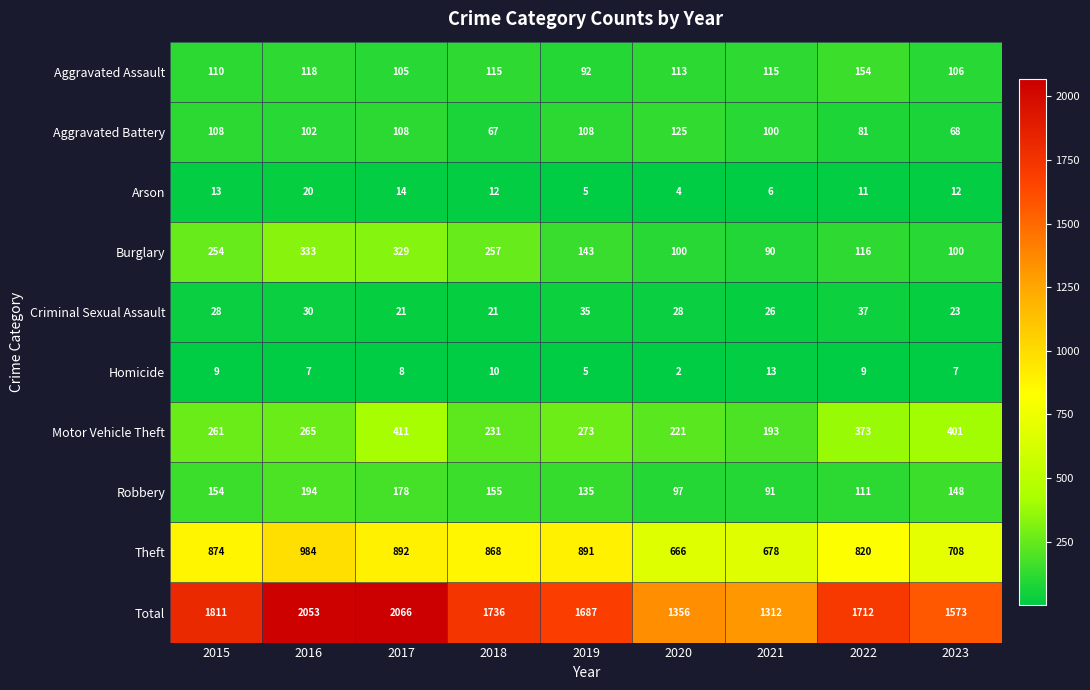

What is the difference between the maximum and minimum values in the Aggravated Battery series?

58